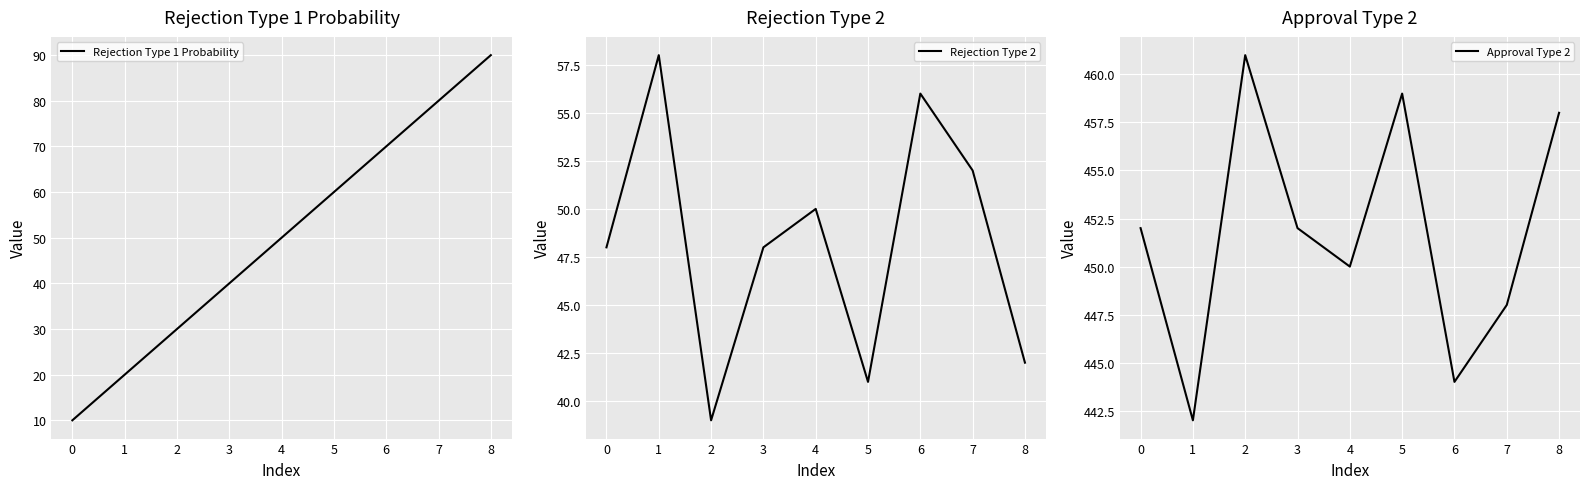

What is the highest value of the Rejection Type 1 Probability series?

90